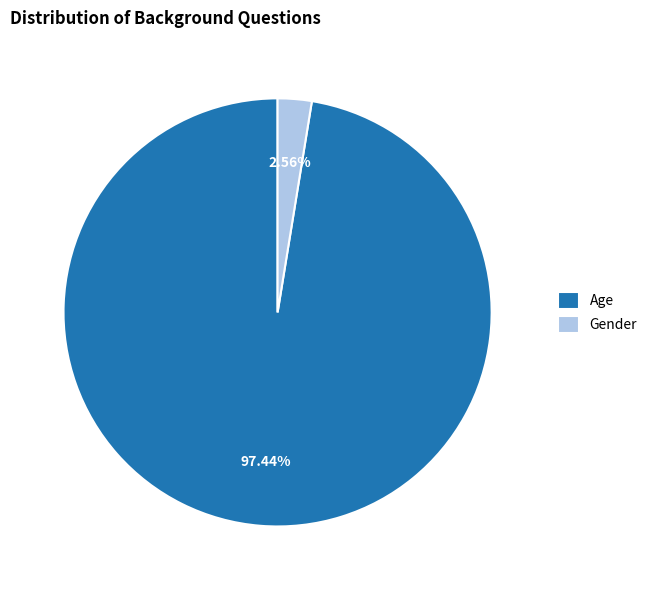

To the nearest percent, what portion does Age represent?

97%